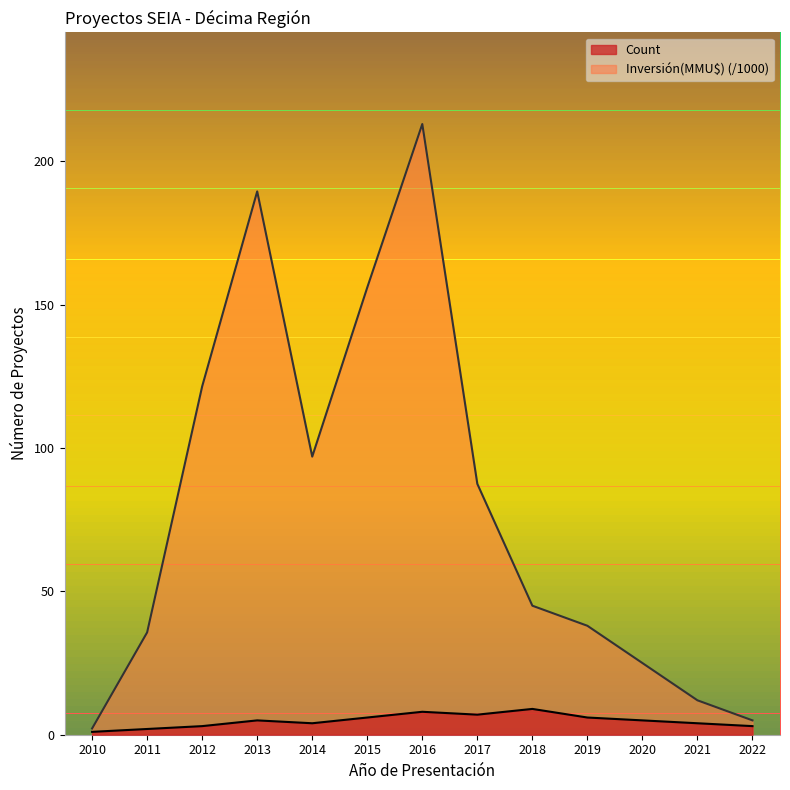

What is the minimum value for Count?

1.0